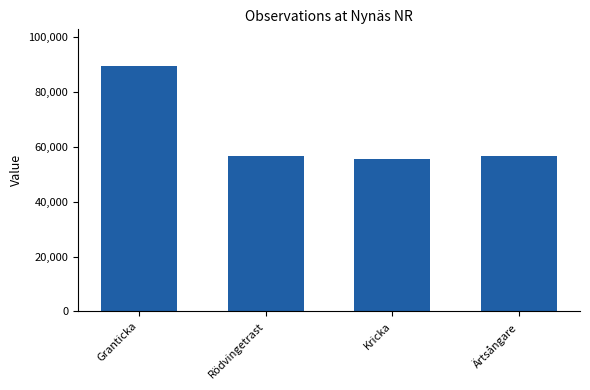

Between Granticka and Rödvingetrast, which is larger?

Granticka